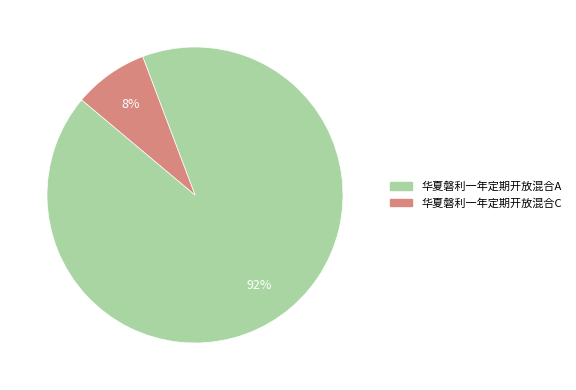

Which category has the biggest portion of the pie?

华夏磐利一年定期开放混合A